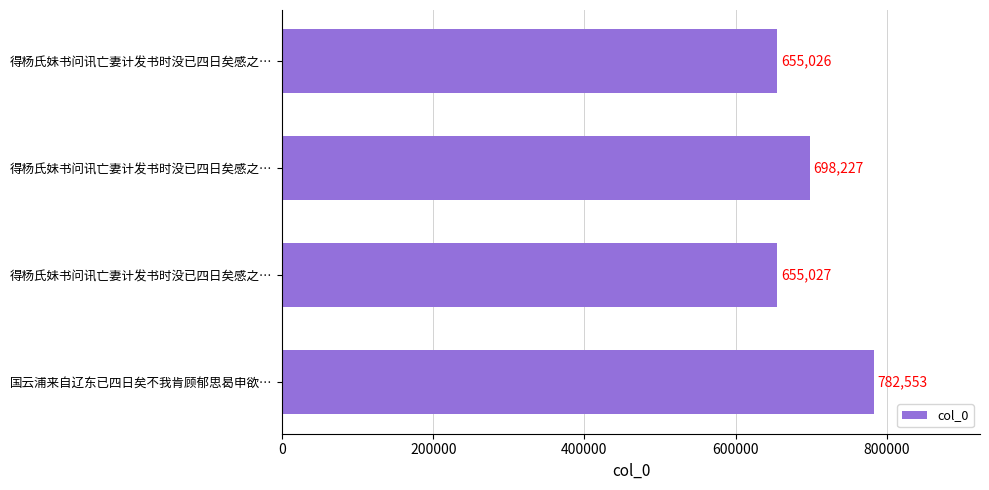

How many bars are there in total?

4